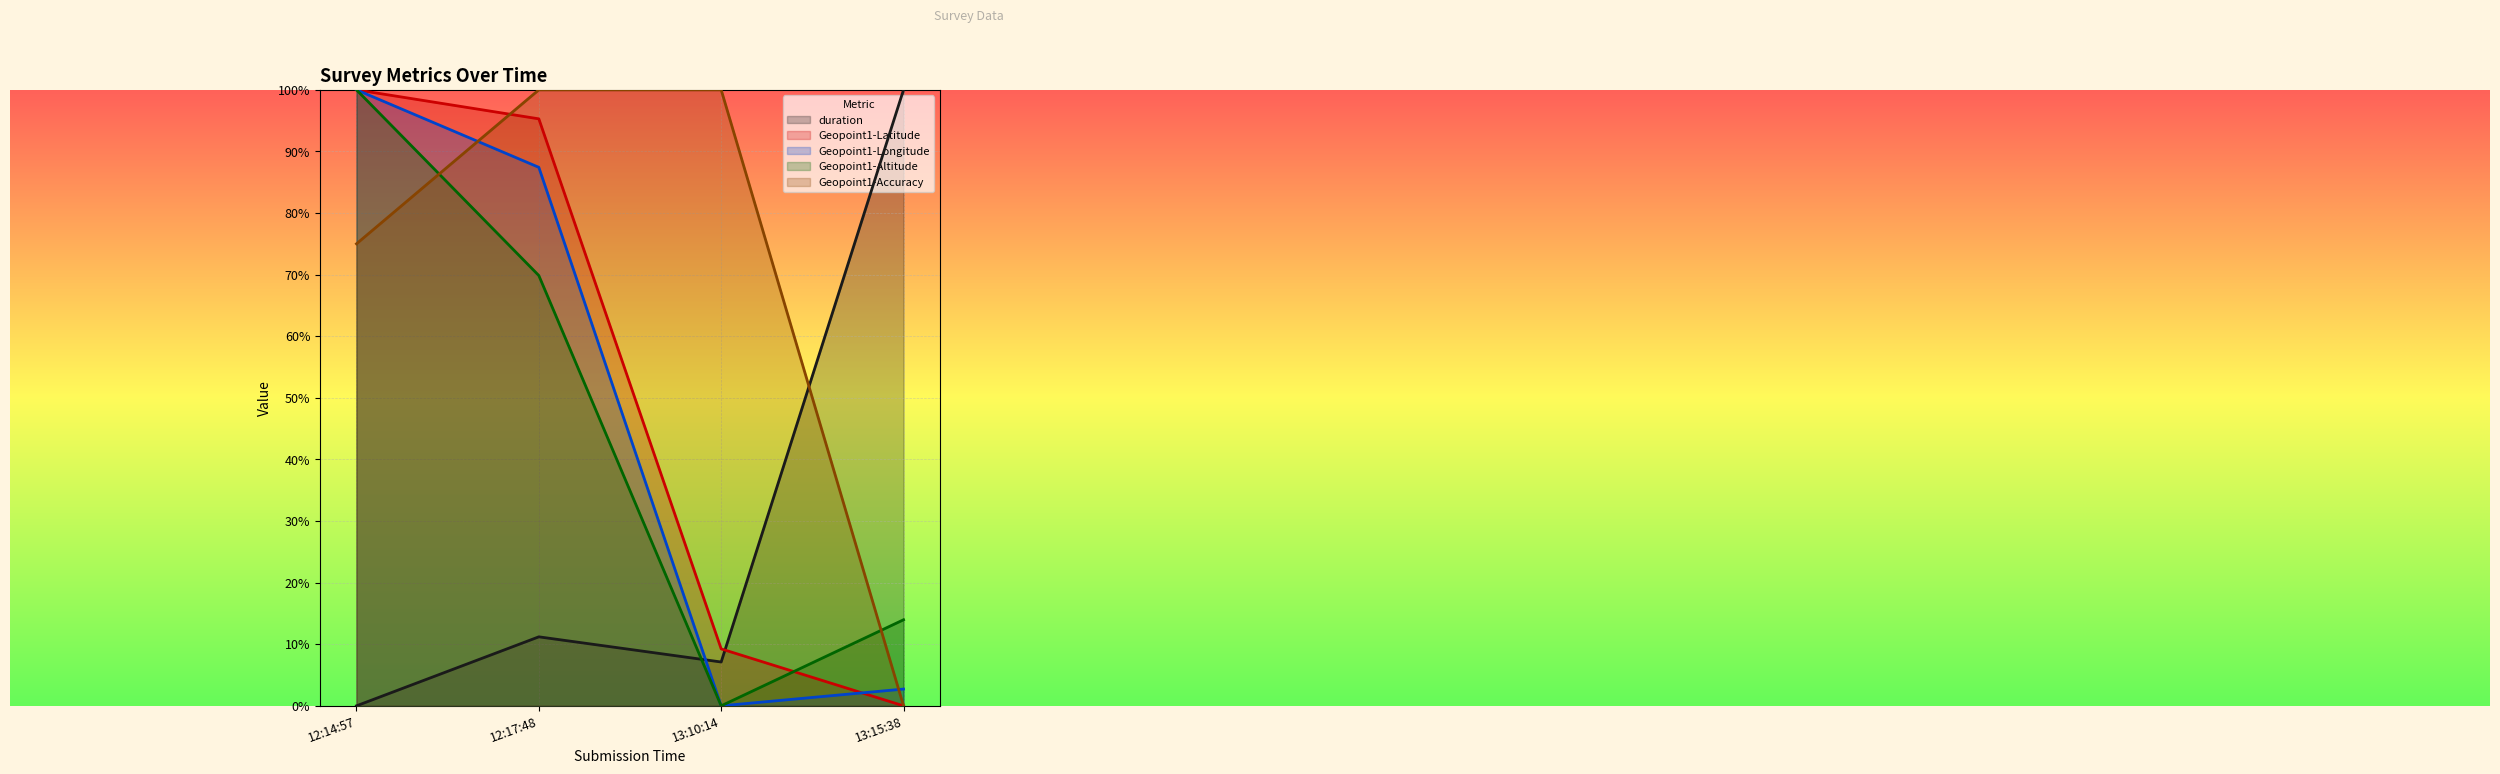

What is the maximum value for Geopoint1-Accuracy?

1.0